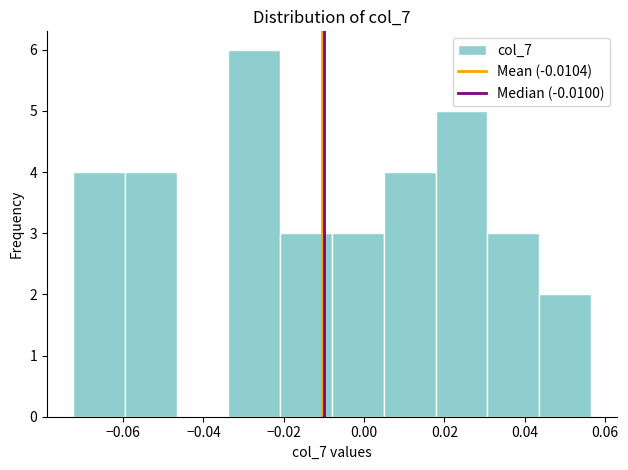

Reading left to right, list every bar in this chart as the range it spans on the x-axis followed by its height. Neither the bar edges nor the heights are printed on the chart, so give them approximately, as read against the axes.

-0.072 to -0.060: 4
-0.060 to -0.046: 4
-0.046 to -0.034: 0
-0.034 to -0.020: 6
-0.020 to -0.008: 3
-0.008 to 0.004: 3
0.004 to 0.018: 4
0.018 to 0.030: 5
0.030 to 0.044: 3
0.044 to 0.056: 2